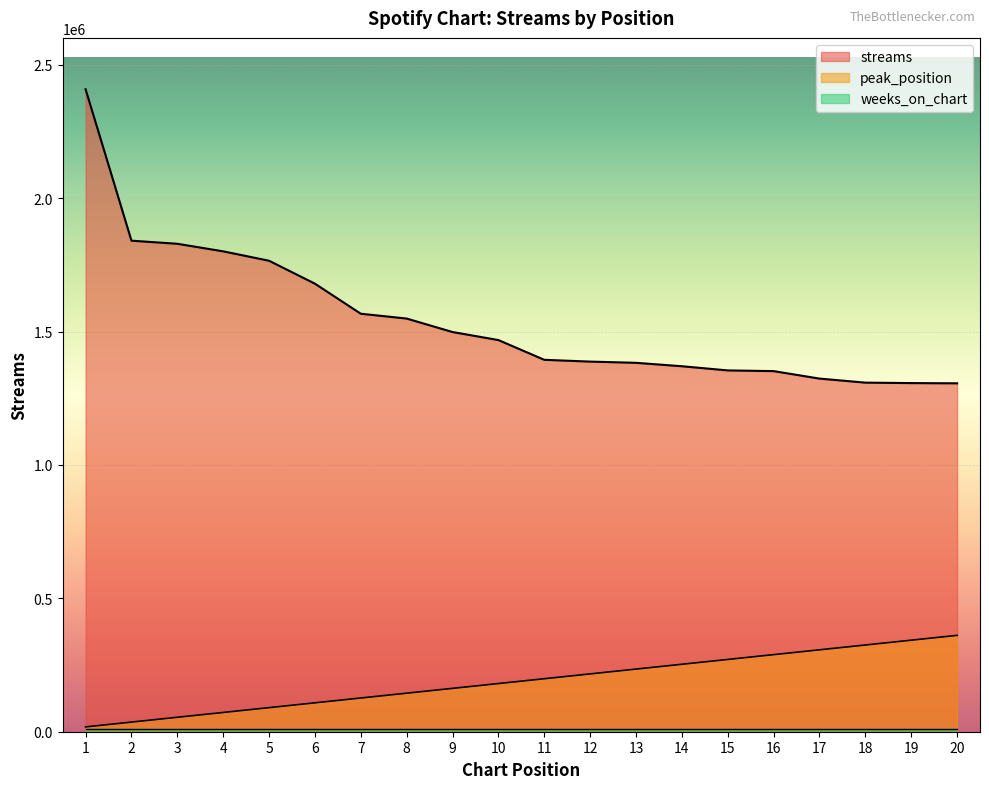

True or false: peak_position and streams intersect in this chart.

False